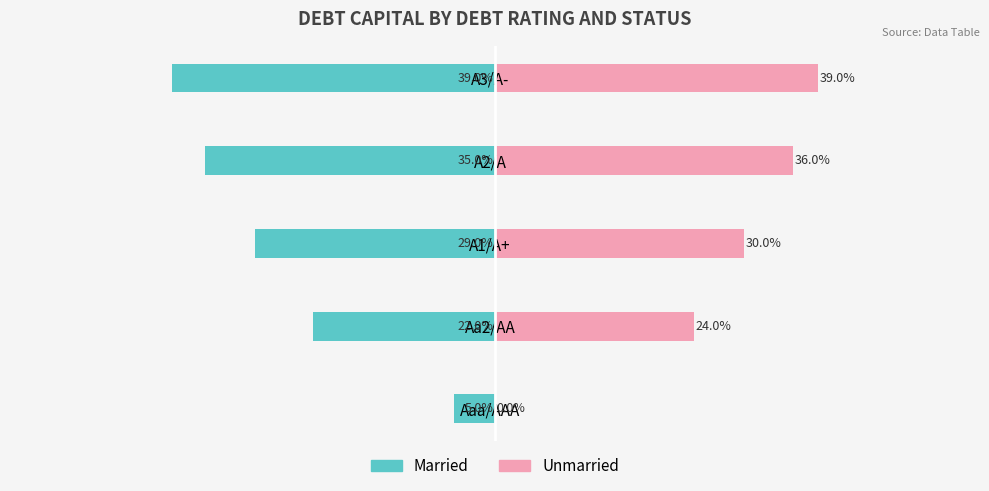

Read the Married value at A2/A.

-0.3